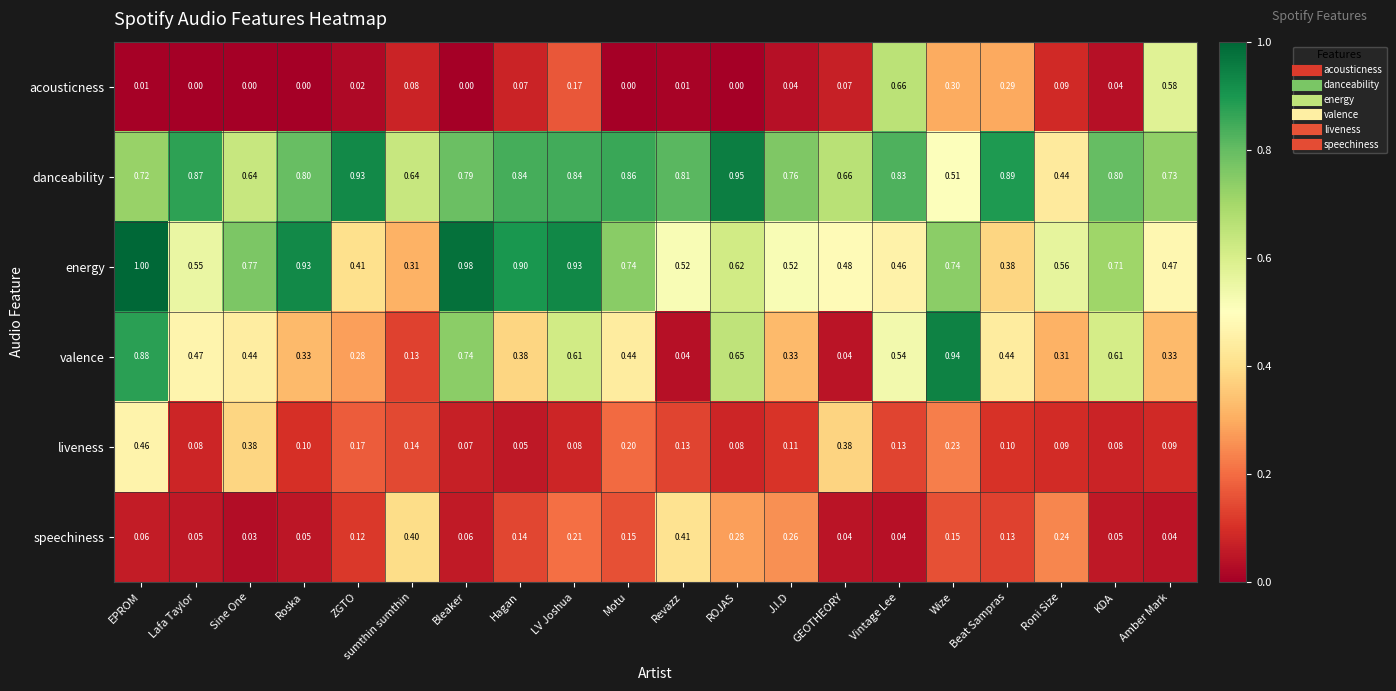

How many categories are shown in the chart?

20